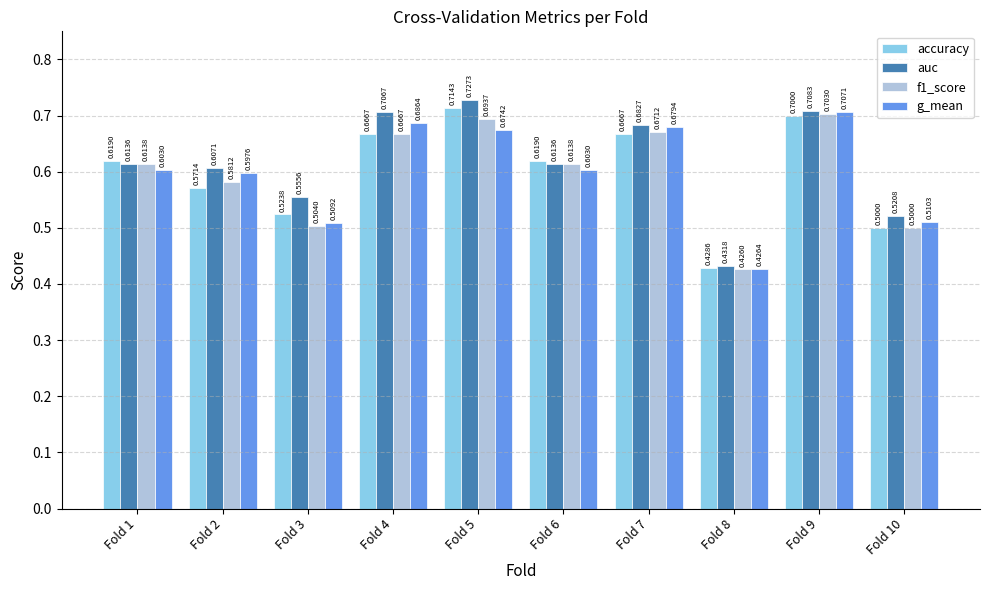

Which series has the largest total across all categories?

auc